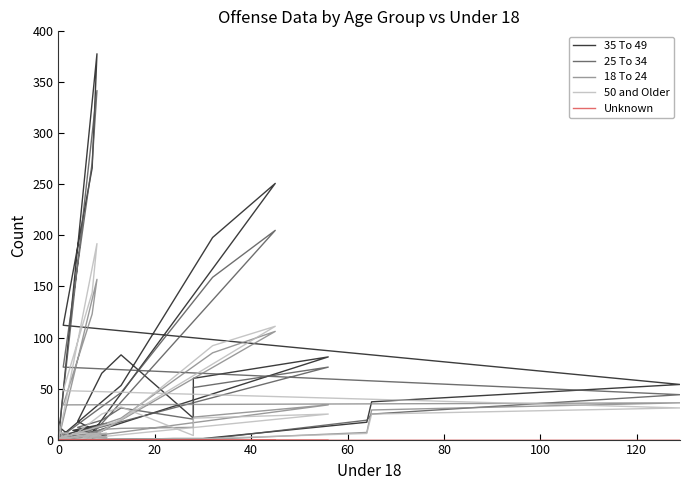

How many values in the 18 To 24 series are below 4?

17